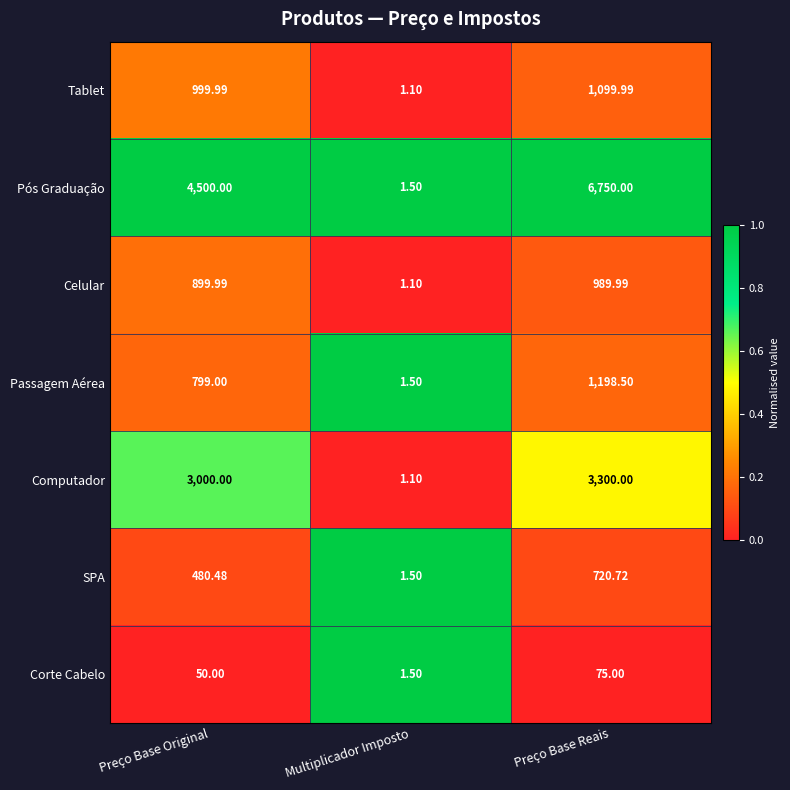

Is the value of Computador at Preço Base Original greater than the value of Pós Graduação at Multiplicador Imposto?

Yes